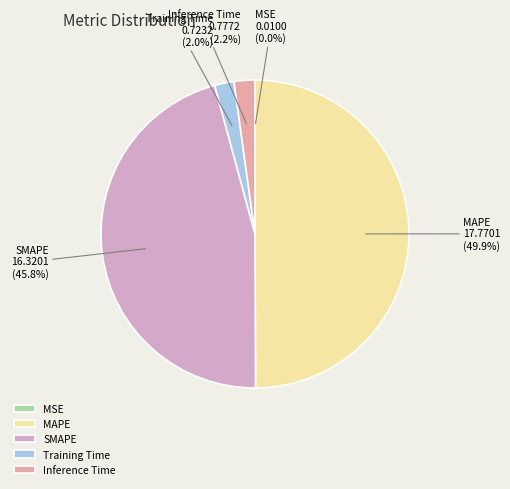

Is the sum of Inference Time and SMAPE greater than half?

No